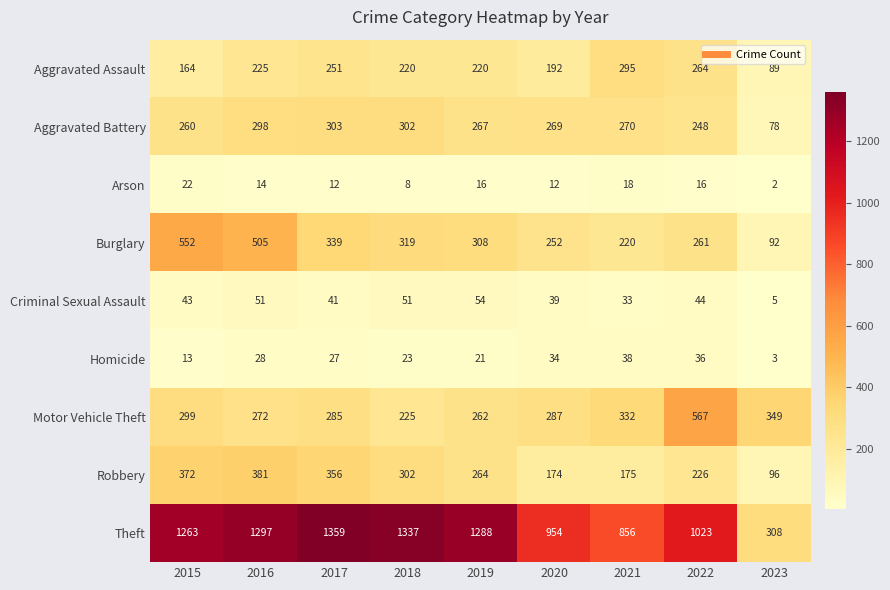

What is the maximum value shown in the chart?

1359